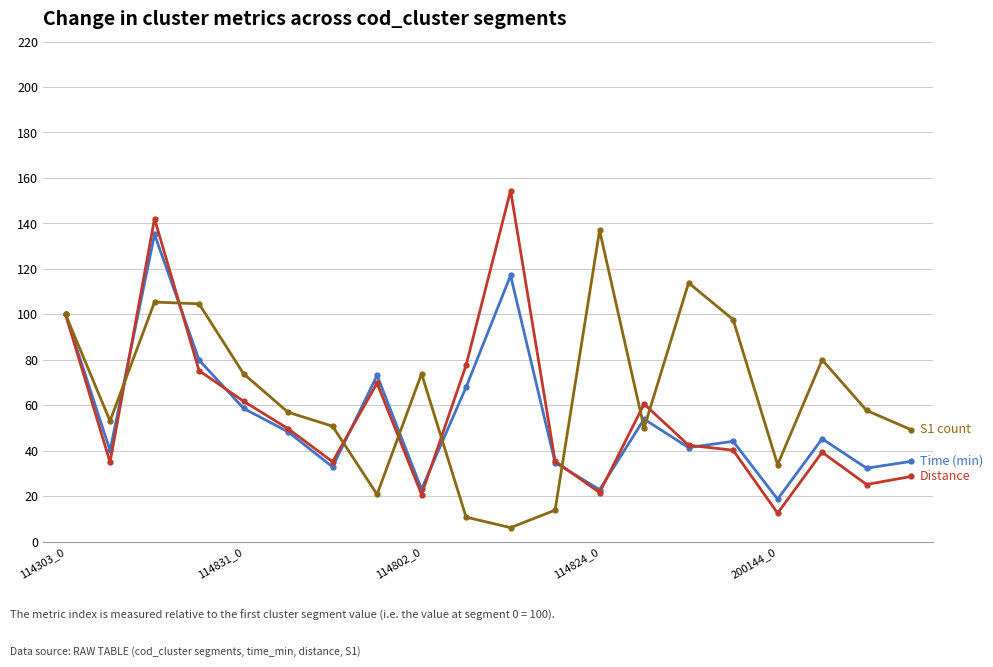

What is the minimum value shown in the chart?

6.2